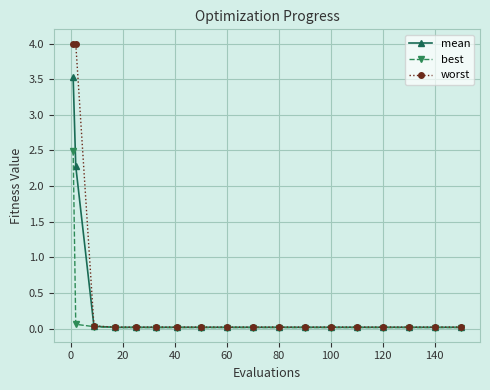

What is the average value of the worst series?

0.5